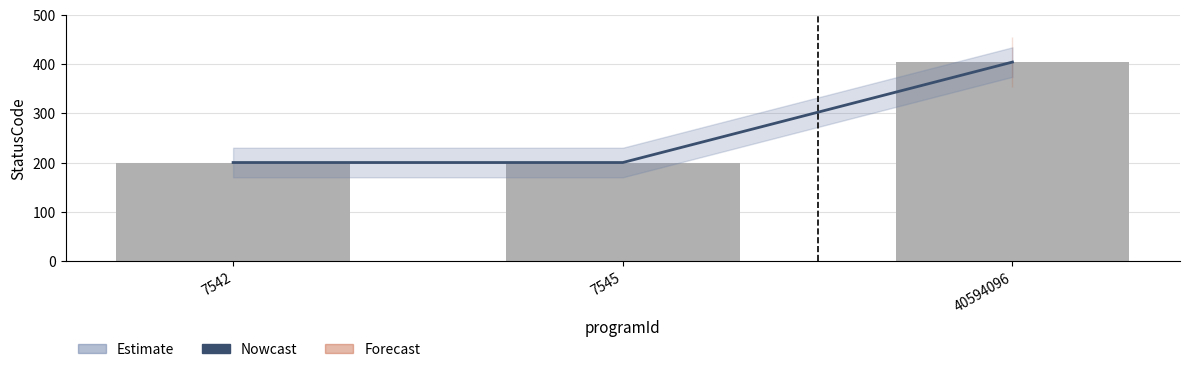

At which label does StatusCode reach its peak?

40594096